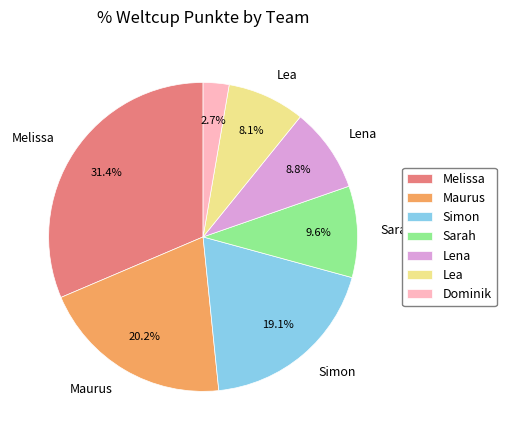

Is Melissa the majority of the pie?

No